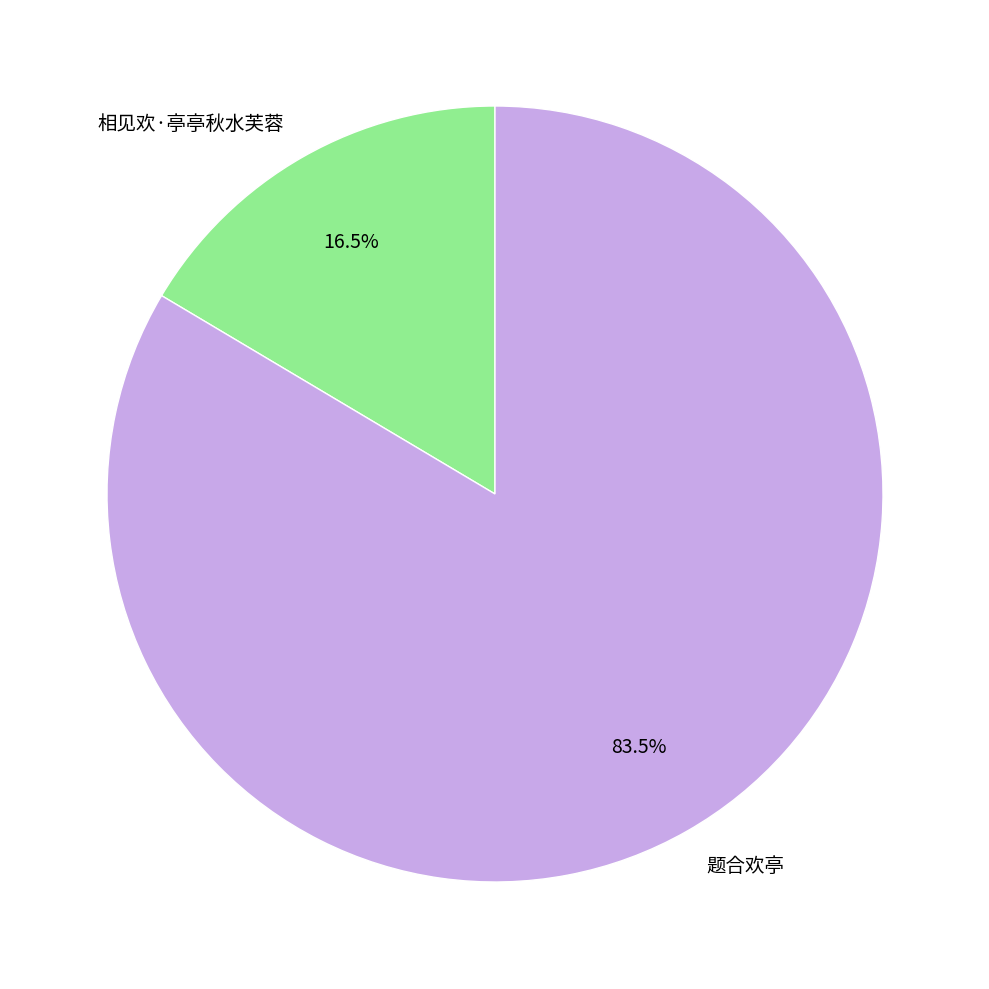

Is it true that 相见欢·亭亭秋水芙蓉 is 11% of the pie?

False